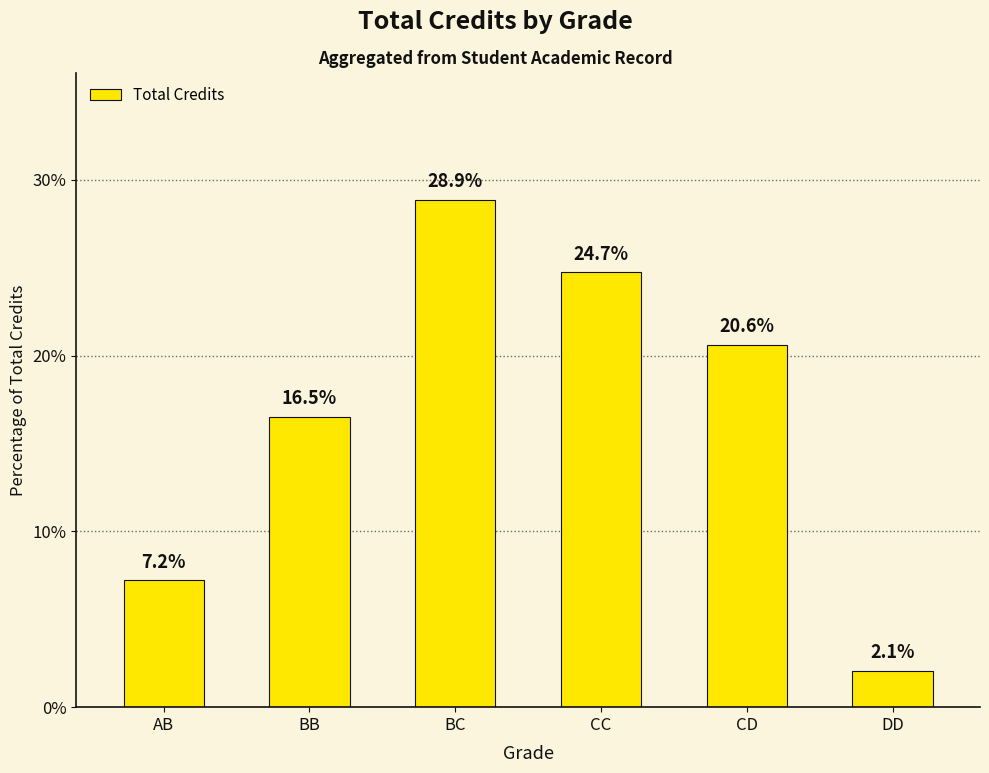

What is the approximate value at CD?

20.6